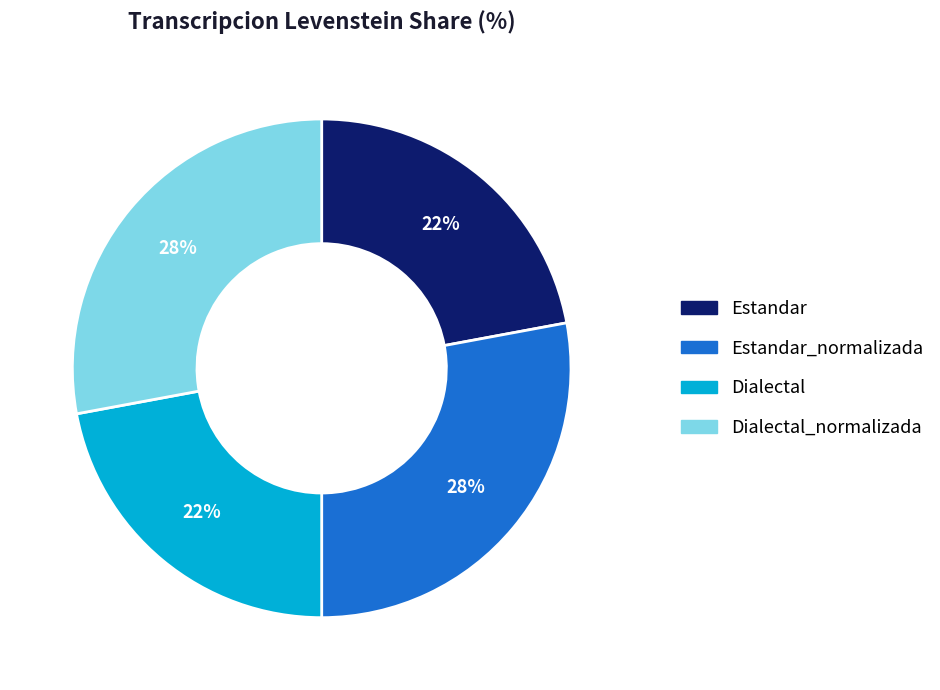

To the nearest percent, what is the difference between the largest and smallest slice percentages?

6%